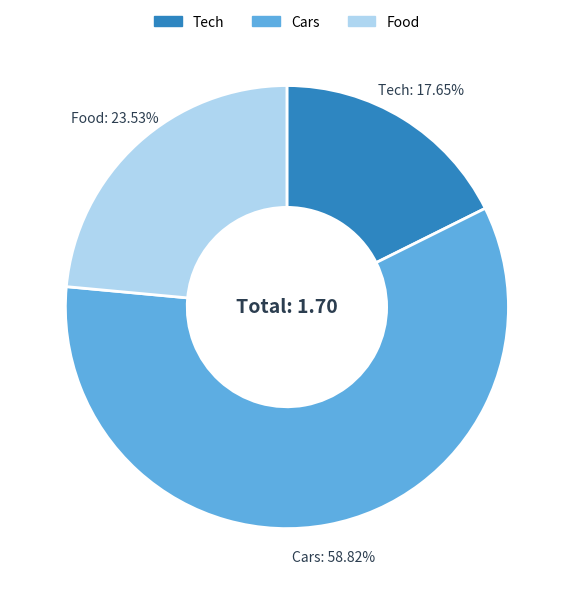

To the nearest percent, what is the average slice percentage?

33%